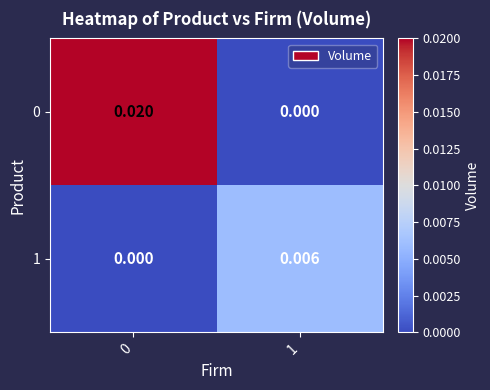

Count the number of data series in this chart.

2